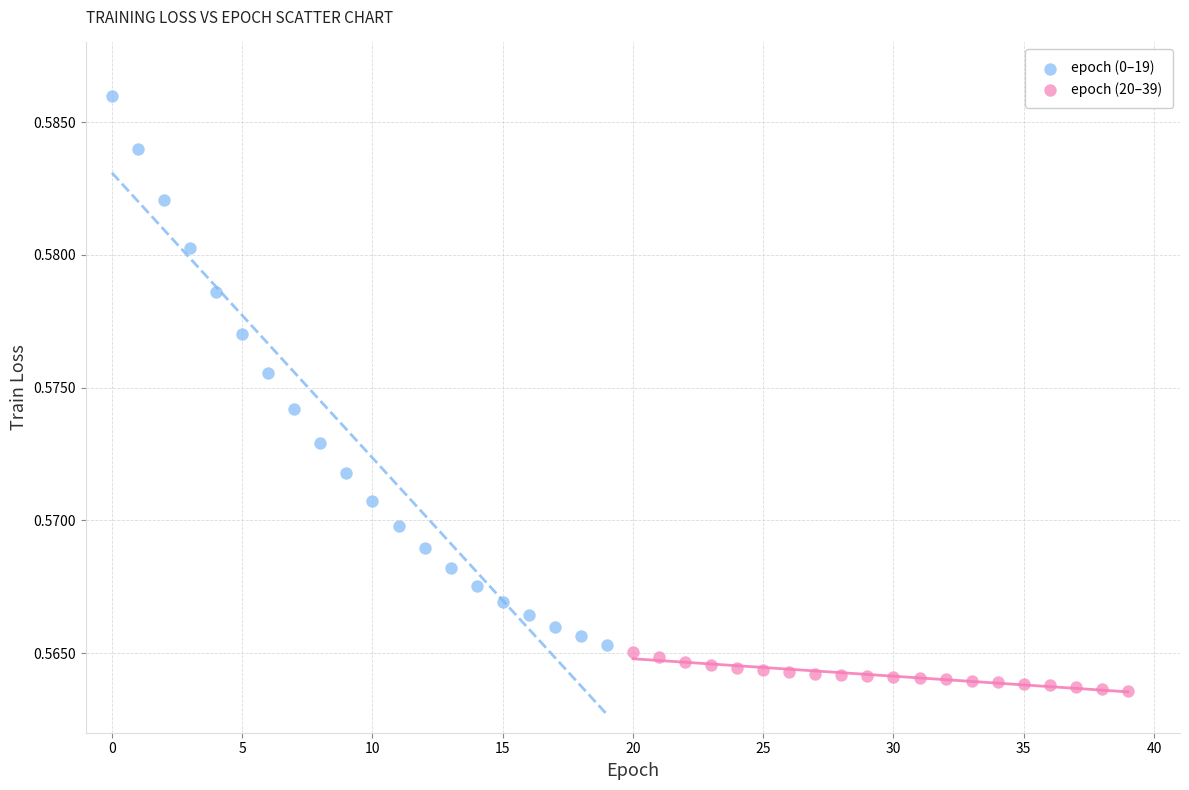

Which series reaches the maximum Y coordinate?

epoch (0–19)